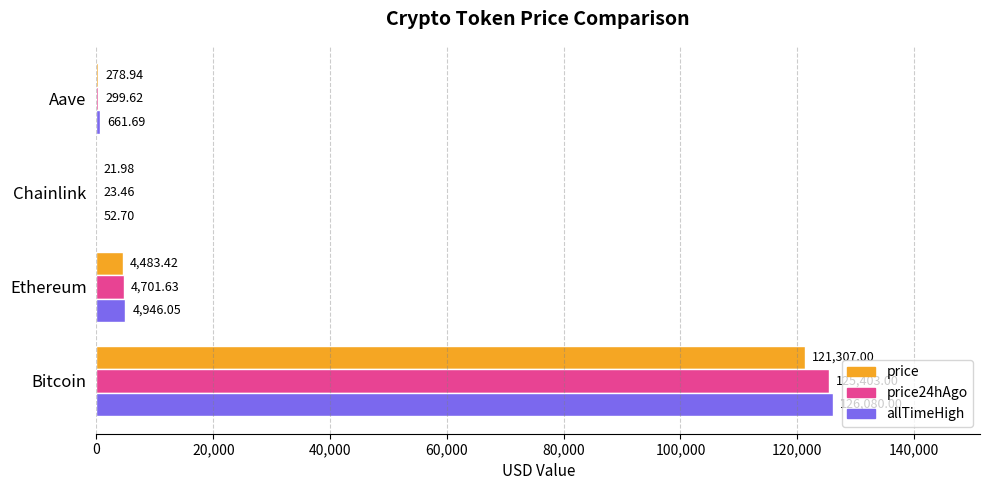

Where is price24hAgo nearest to the value 62713?

Ethereum